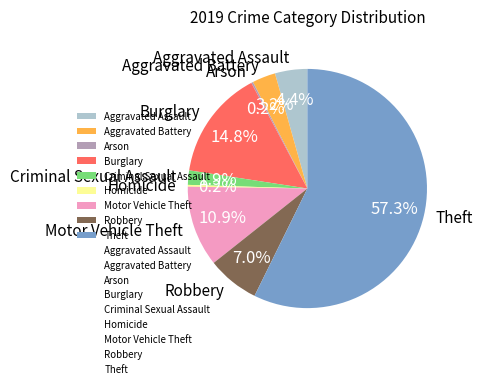

Does Burglary account for over 50% of the chart?

No